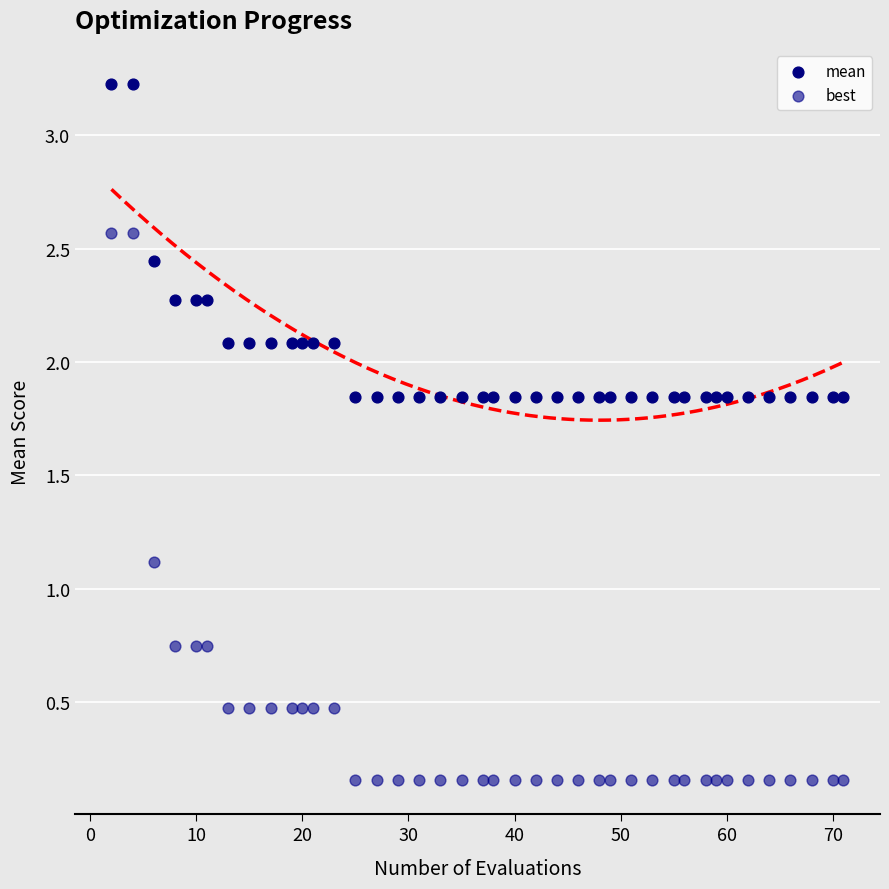

Which series contains the lowest Y value?

best